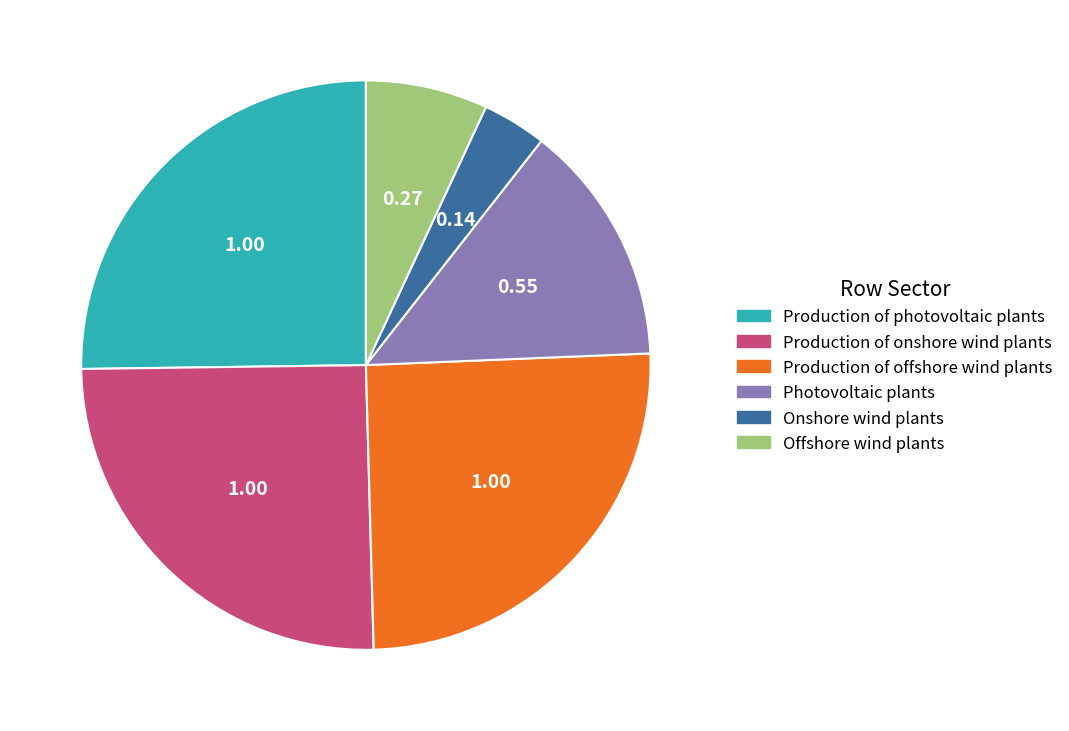

Which has a higher value, Offshore wind plants or Production of onshore wind plants?

Production of onshore wind plants